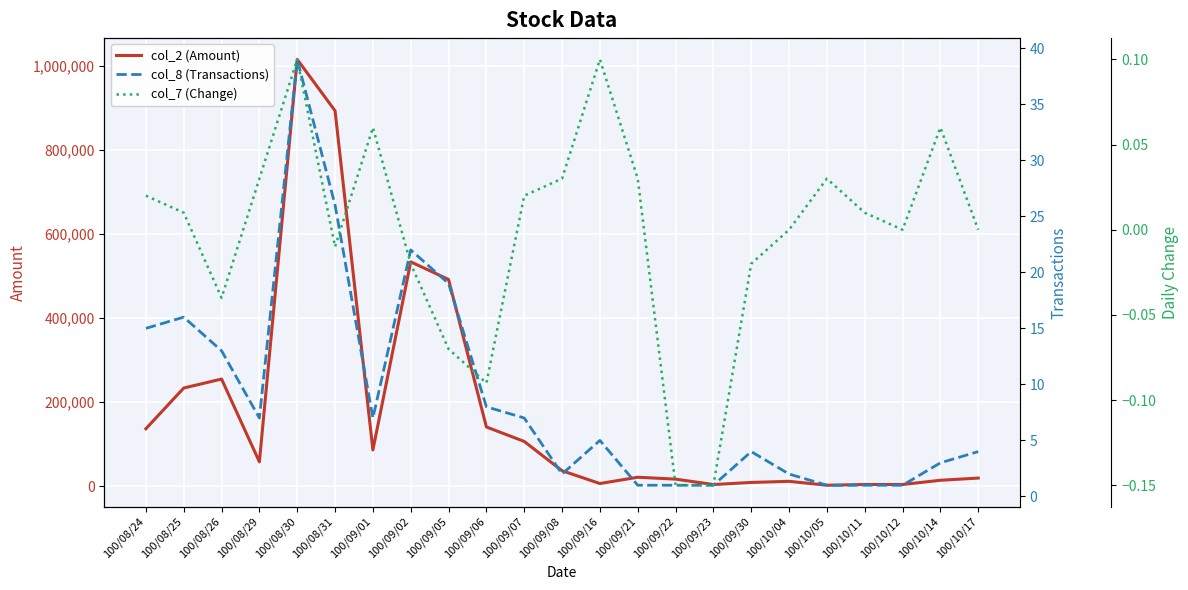

Which category has the highest value in the col_7 (Change) series?

100/08/30